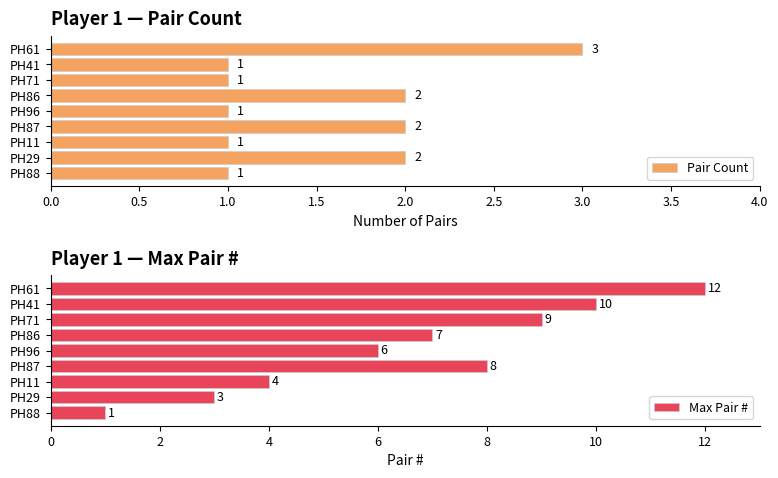

What are all the series names shown in the legend?

Pair Count, Max Pair #